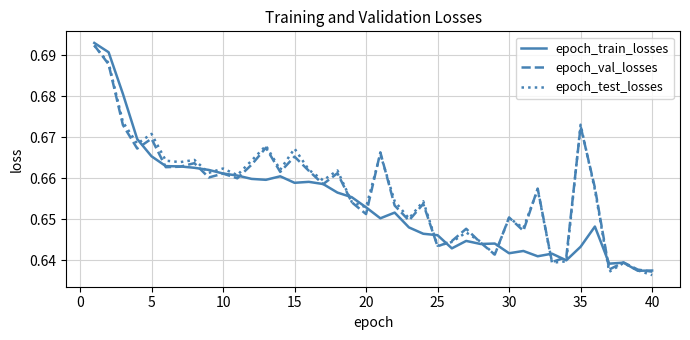

How many lines are shown in the chart?

3